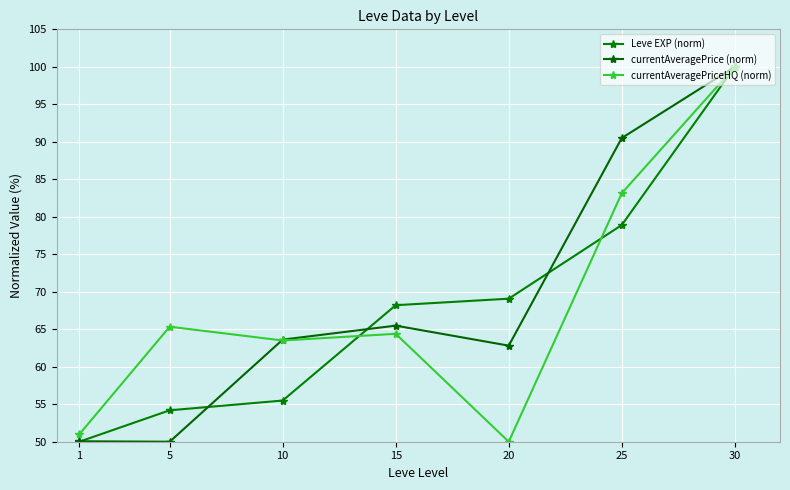

After their last crossing, which series has the higher values: currentAveragePrice (norm) or Leve EXP (norm)?

currentAveragePrice (norm)